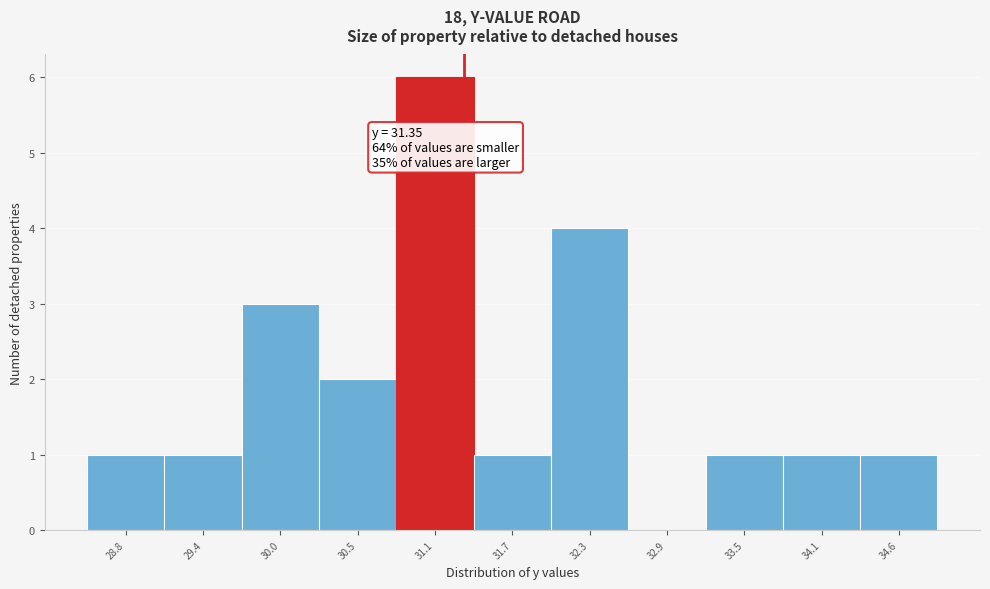

Which range on the x-axis has the tallest bar?

30.8 to 31.4